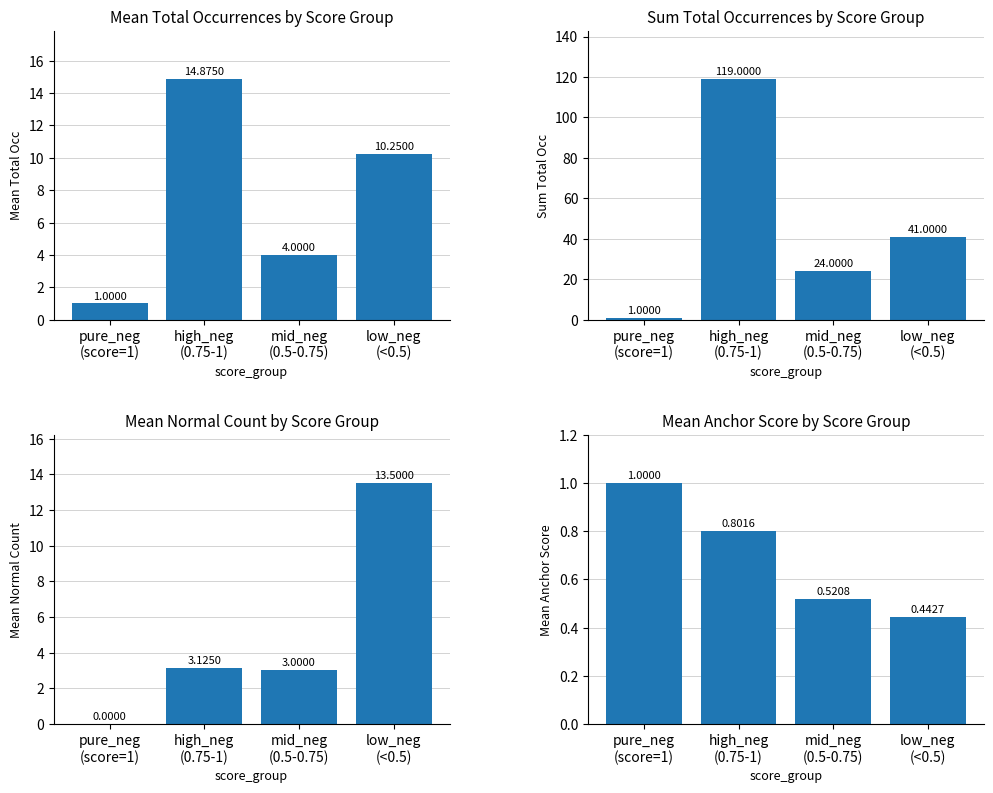

What position from the left is high_neg
(0.75-1)?

2